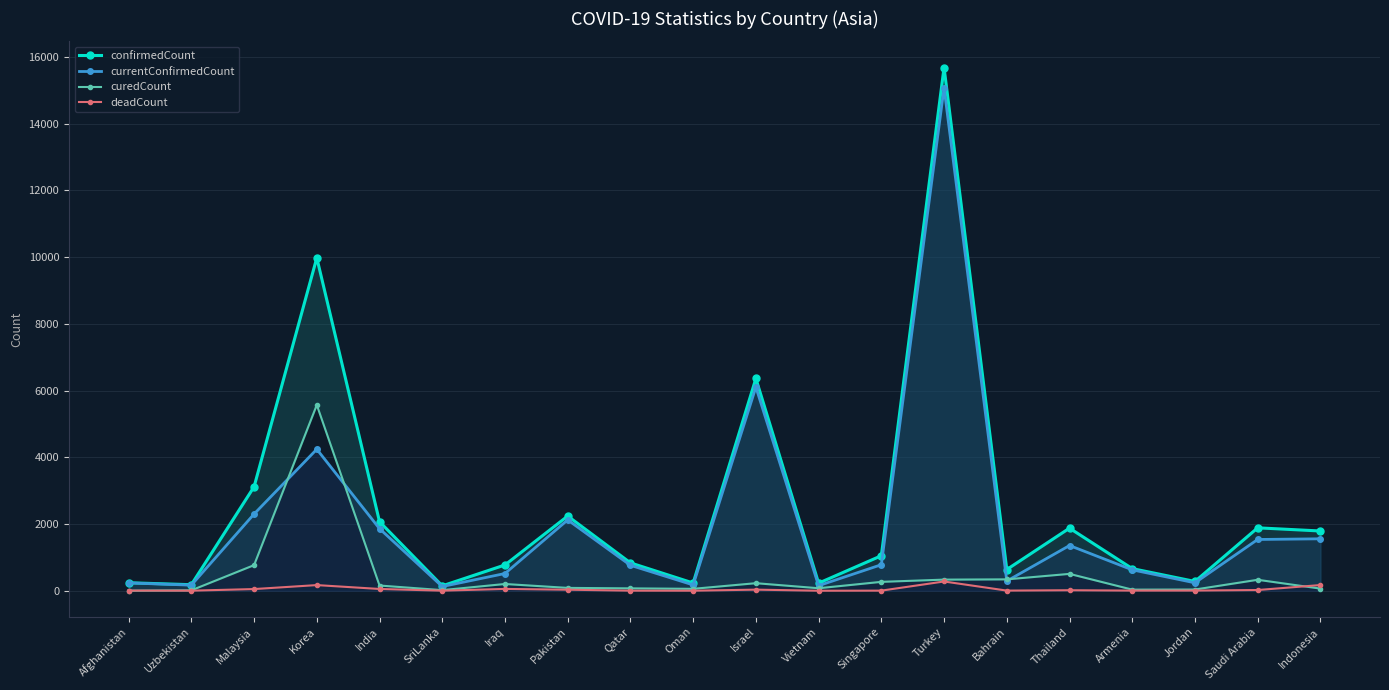

Rank the series by their maximum value, from lowest to highest.

deadCount, curedCount, currentConfirmedCount, confirmedCount